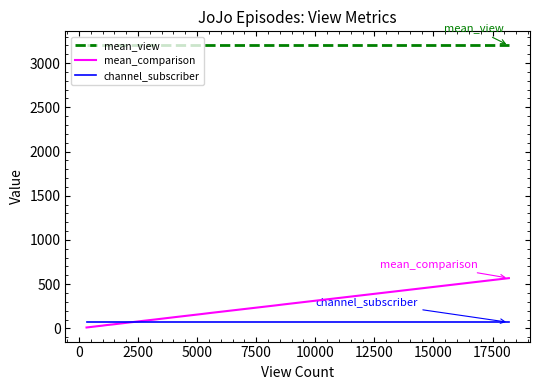

Which series has the largest total across all categories?

mean_view